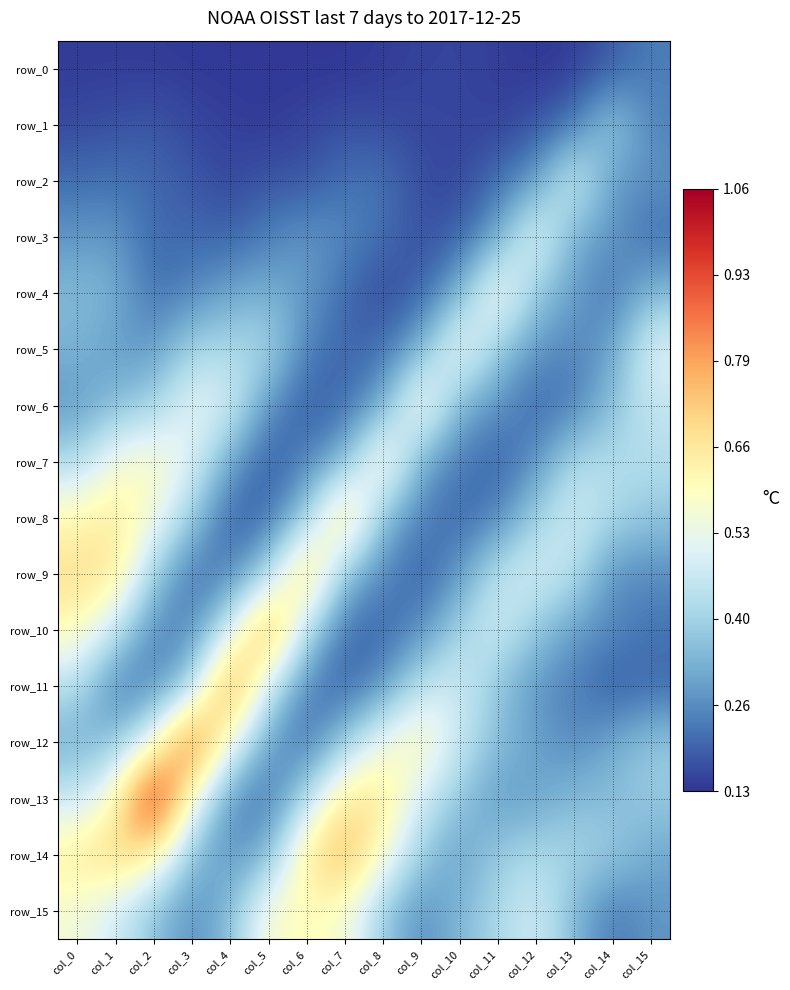

At which label is row_0 closest to 0?

col_12